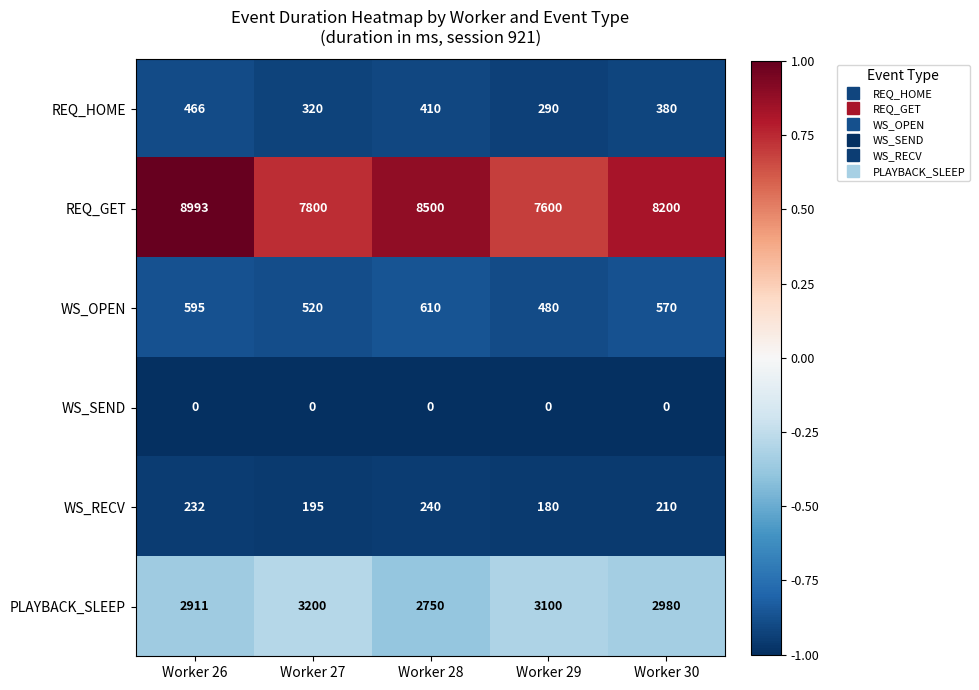

Between Worker 28 and Worker 30, which series saw the biggest shift?

REQ_GET